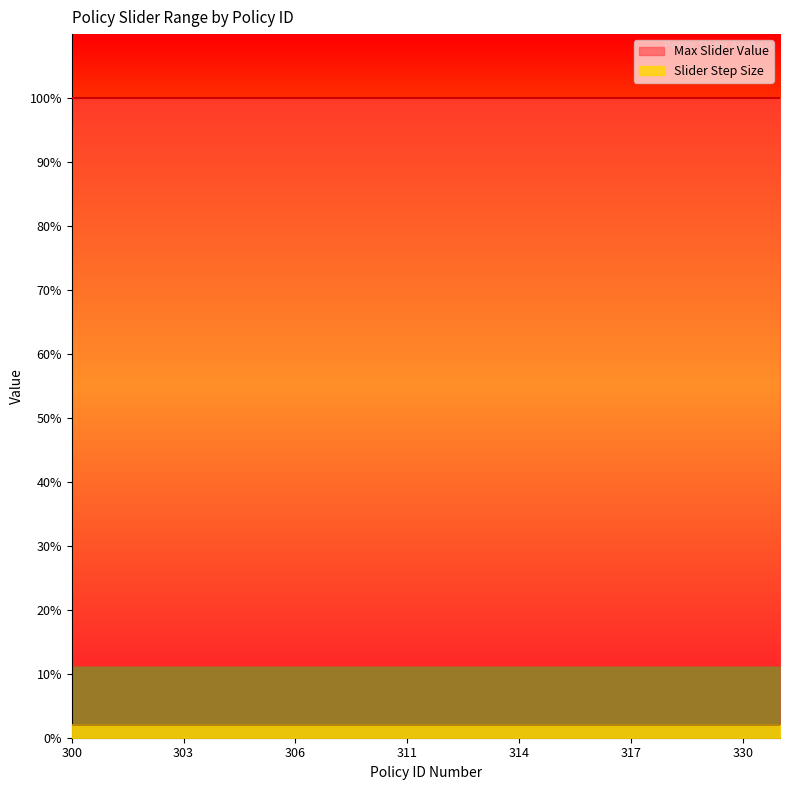

True or false: Max Slider Value has more than 2 points higher than both neighbors.

False